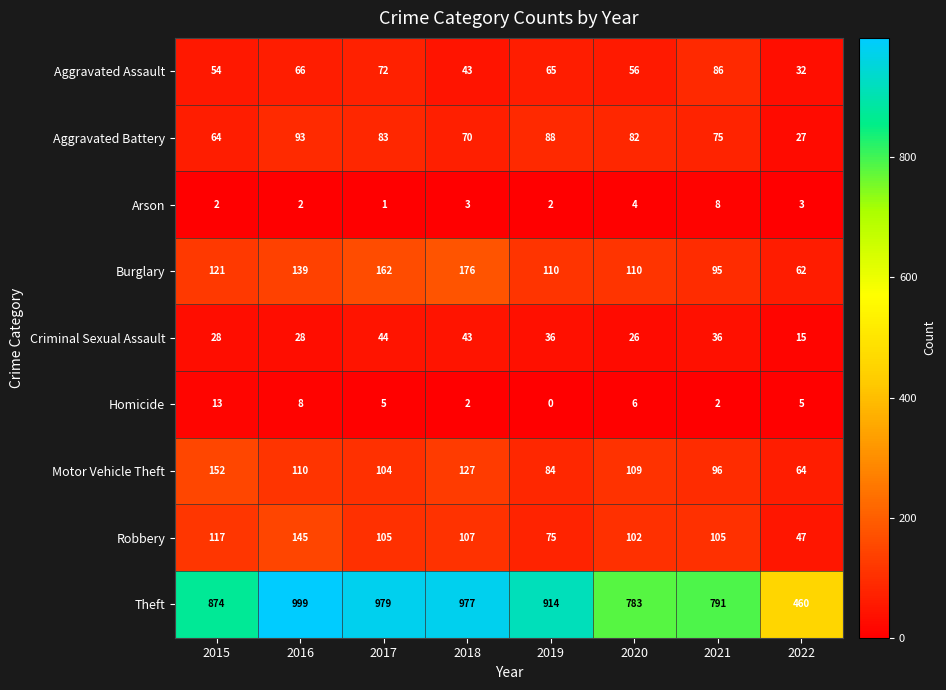

Which series has the widest spread of values?

Theft